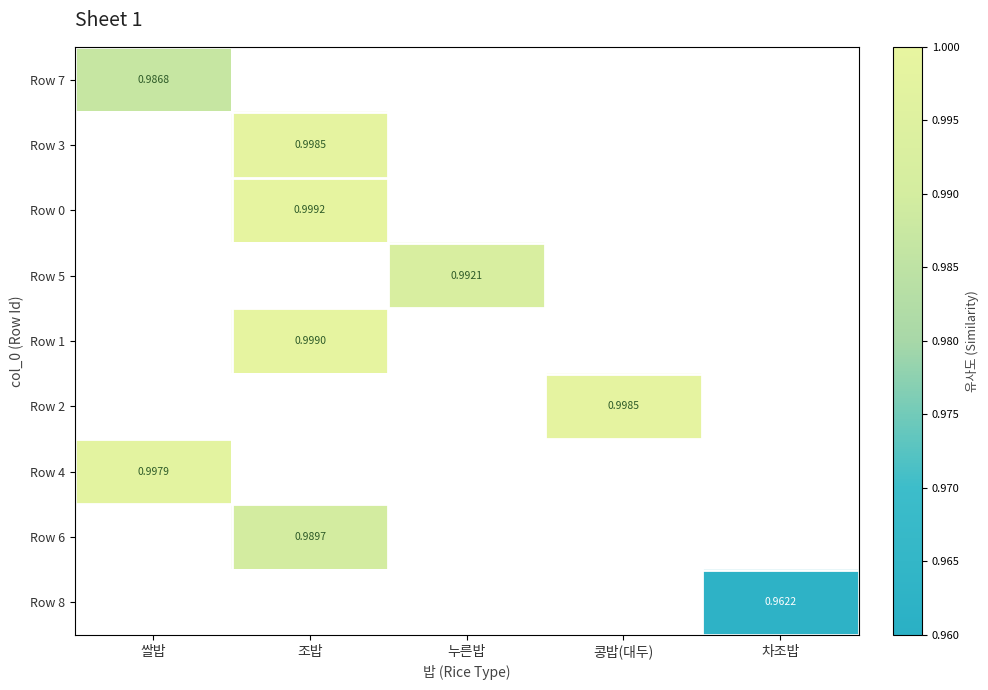

Which label corresponds to the largest value in the chart?

조밥